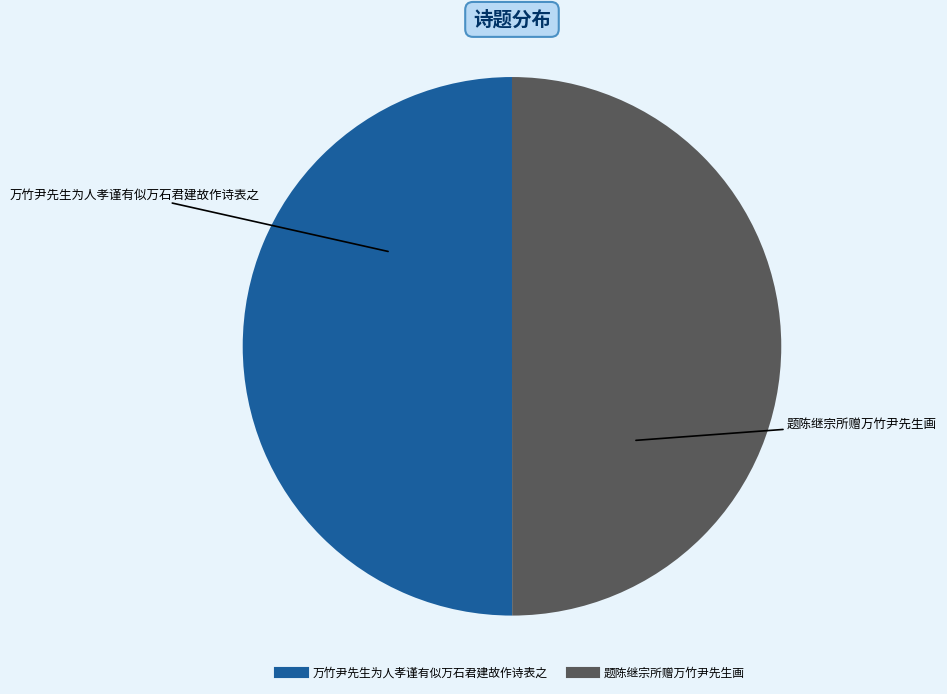

True or false: 题陈继宗所赠万竹尹先生画 accounts for 36% of the total.

False